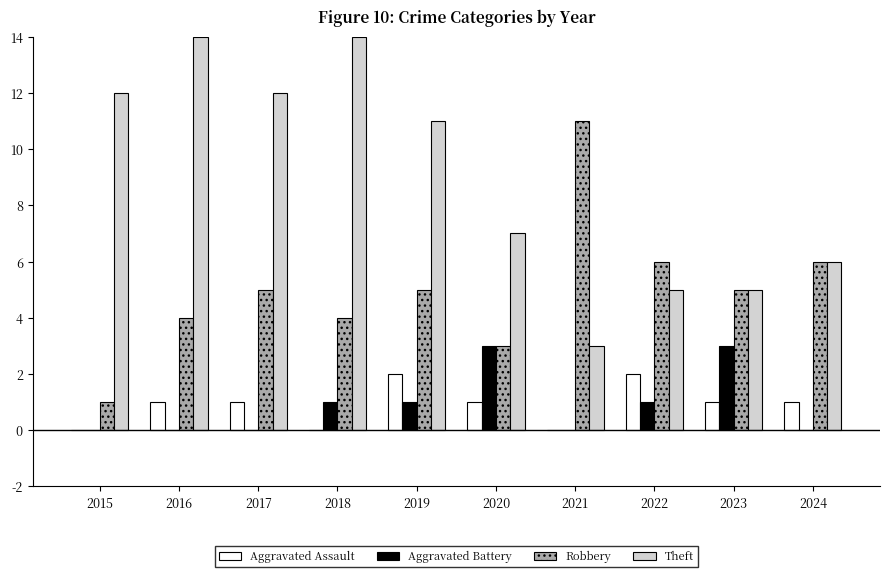

How many data points does each series have?

10